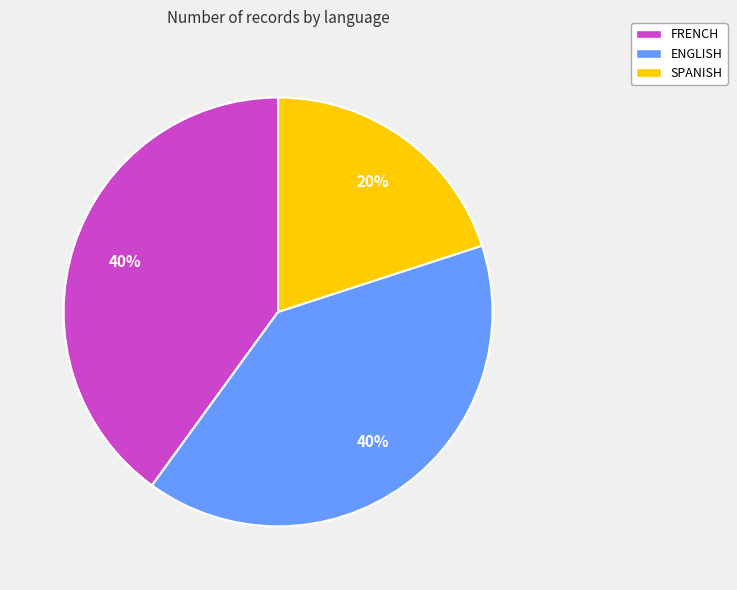

The ENGLISH slice represents 40% of the pie. True or false?

True